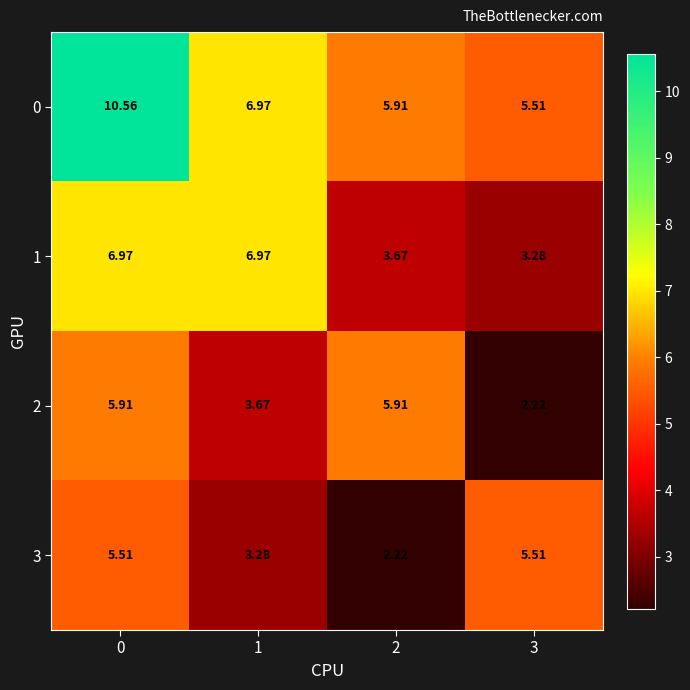

Is the value of 3 at 0 greater than the value of 0 at 1?

No